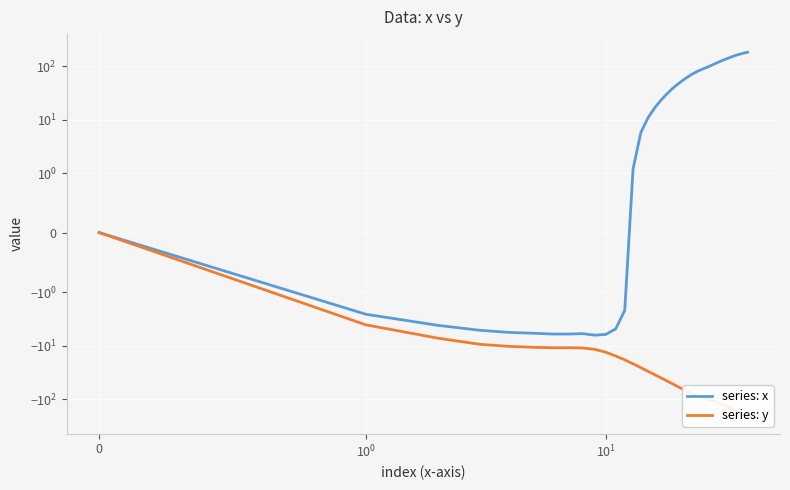

The series: x series shows 152.5 at 34. True or false?

True